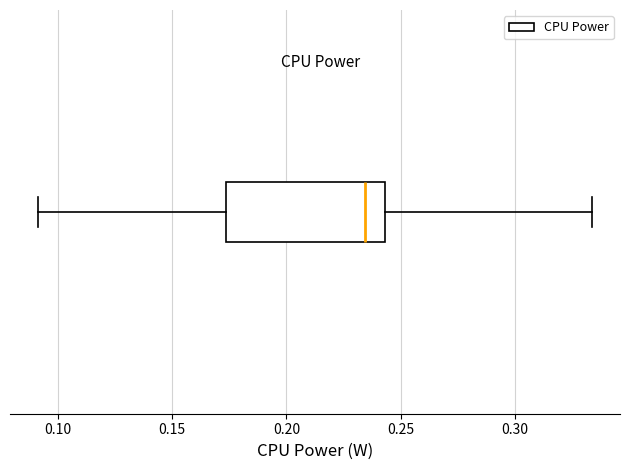

Where does the median line of the box sit on the x-axis? The values are not printed on the chart, so give them approximately, as read against the axis.

0.235